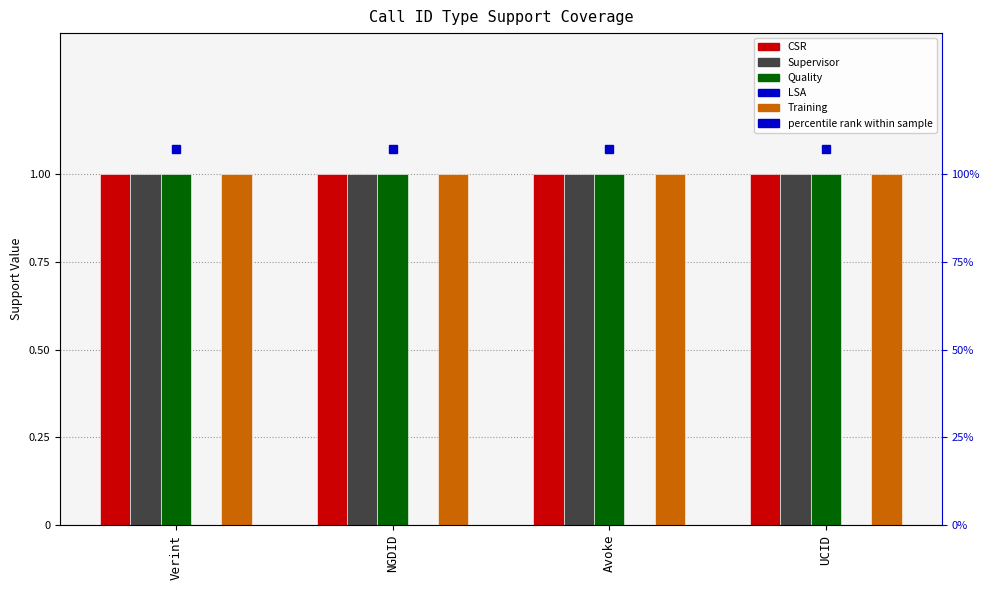

The value of CSR at Avoke is 1. True or false?

True